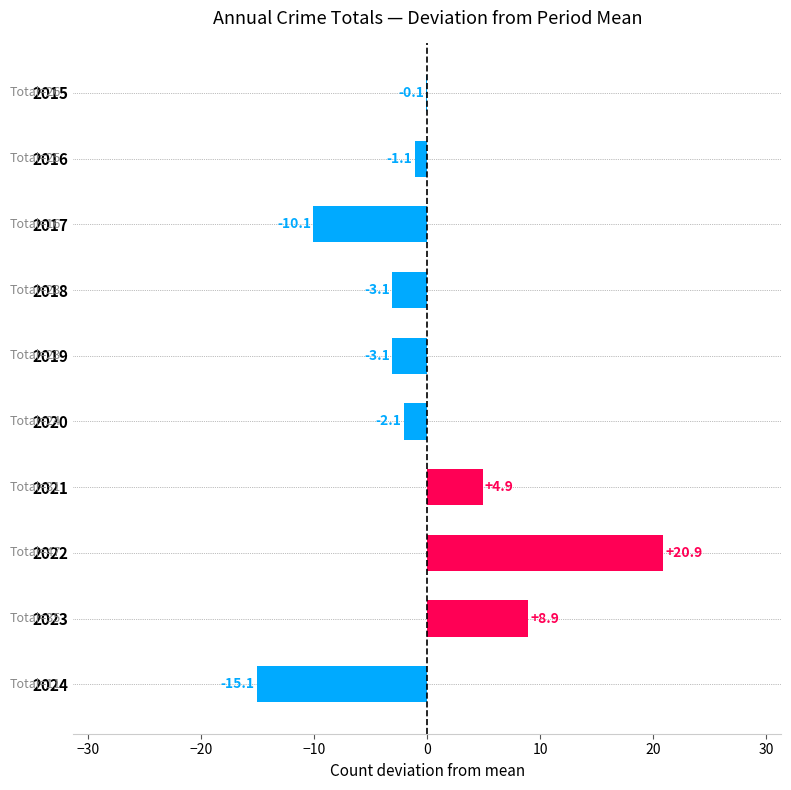

Reading top to bottom, list all the values displayed in this chart.

2015=-0.1	2016=-1.1	2017=-10.1	2018=-3.1	2019=-3.1	2020=-2.1	2021=4.9	2022=20.9	2023=8.9	2024=-15.1